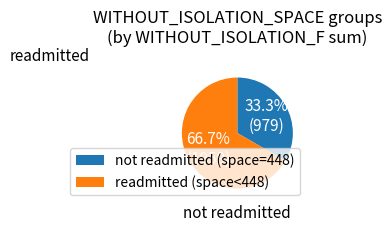

Approximately how many times larger is the value at not readmitted (space=448) compared to readmitted (space<448)?

0.5